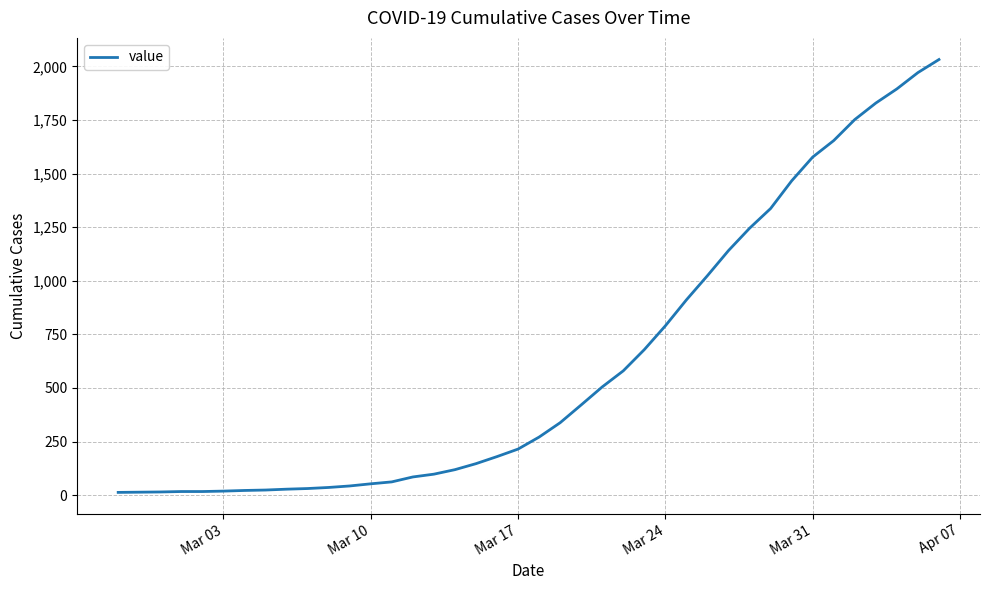

What is the difference between the maximum and minimum values?

2019